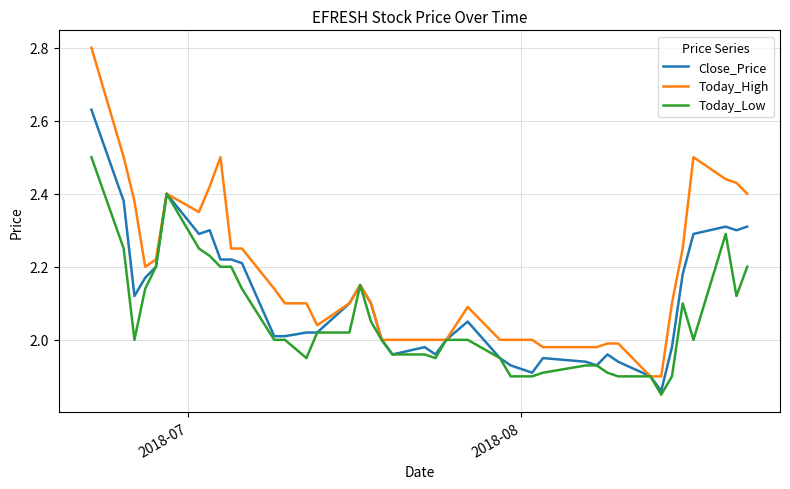

List the series in order of their peak value, lowest first.

Today_Low, Close_Price, Today_High